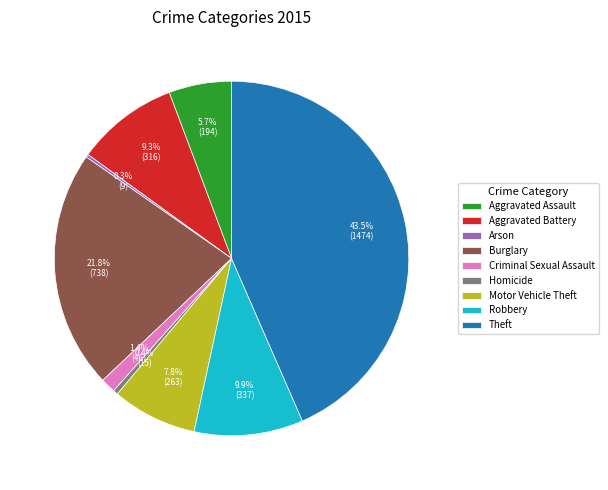

To the nearest percent, what is the average slice percentage?

11%